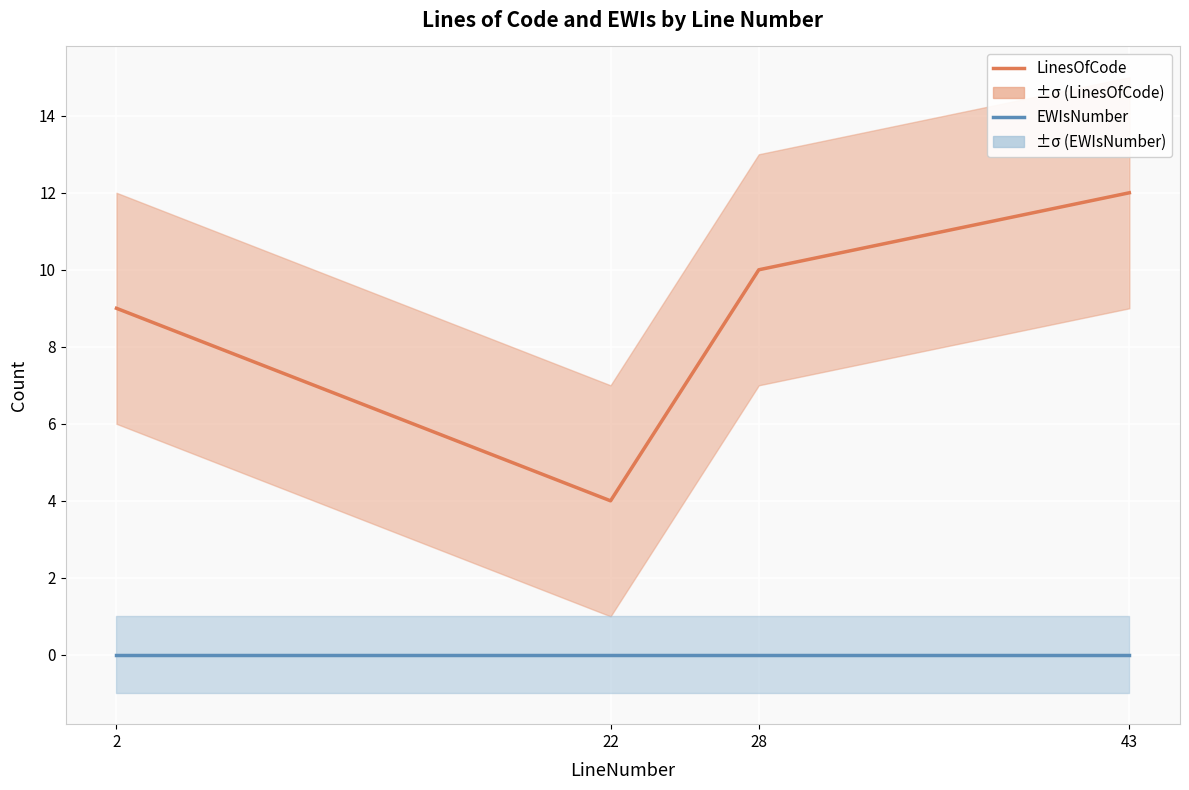

How many categories are shown in the chart?

4